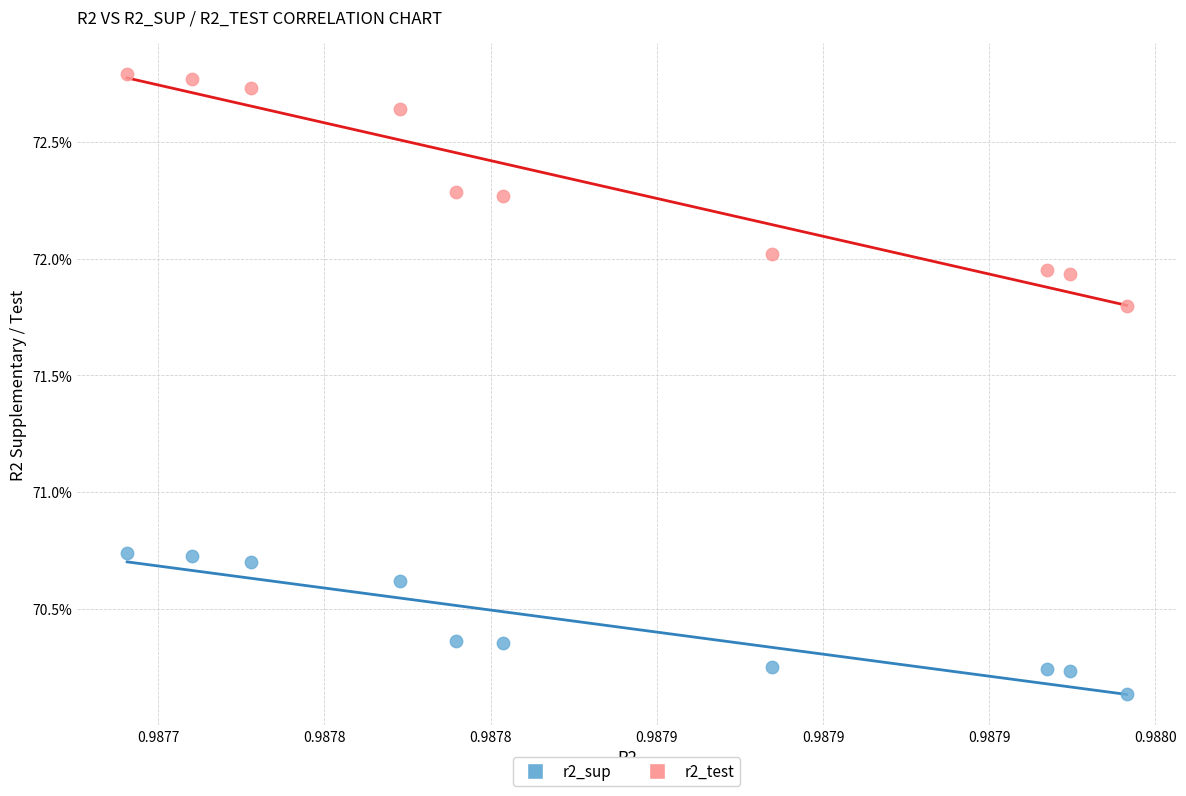

Which series contains the highest Y value?

r2_test